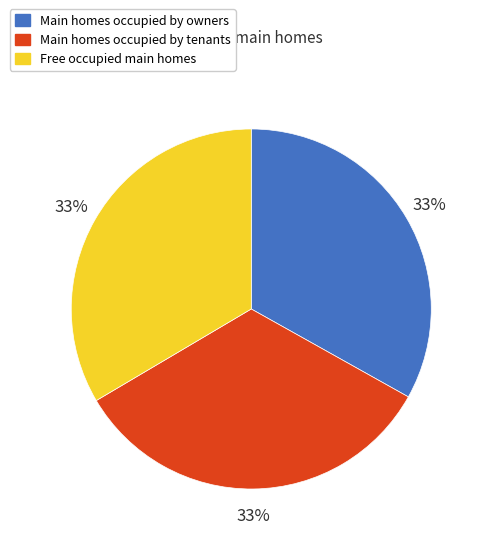

The Free occupied main homes slice represents 20% of the pie. True or false?

False